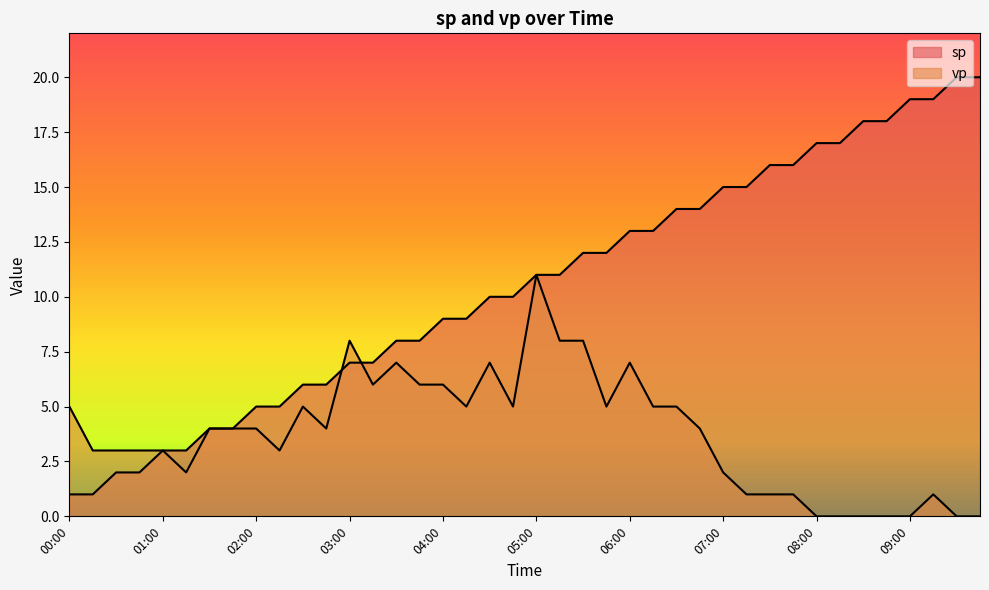

List the series in order of their overall mean, lowest first.

vp, sp